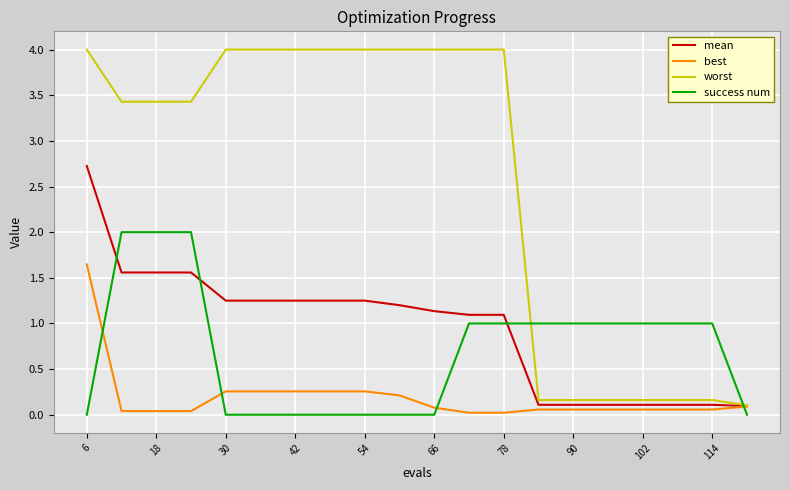

How many values in the success num series are below 1?

9